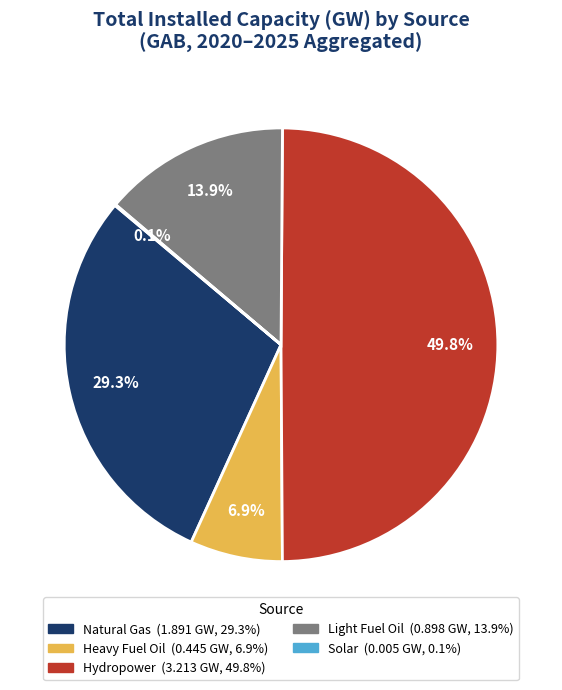

To the nearest percent, what is the difference between the largest and smallest slice percentages?

50%